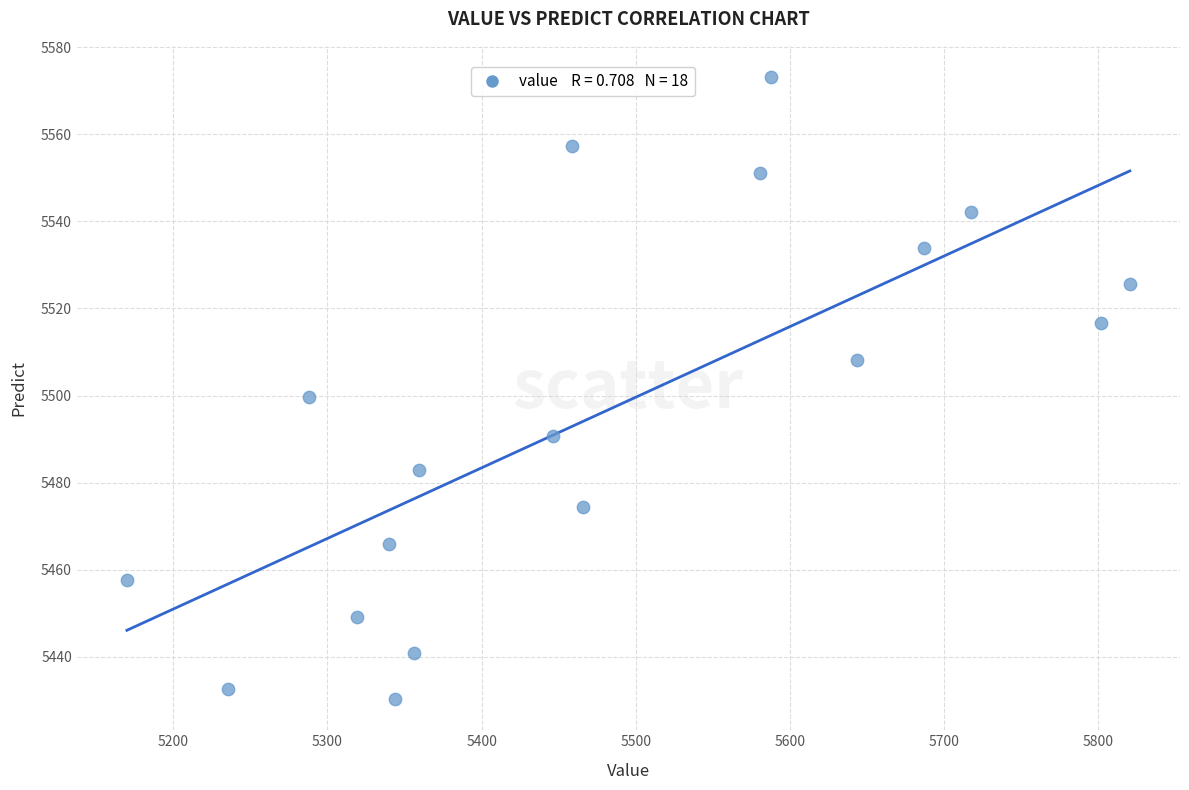

What is the range of X values (max minus min)?

650.6